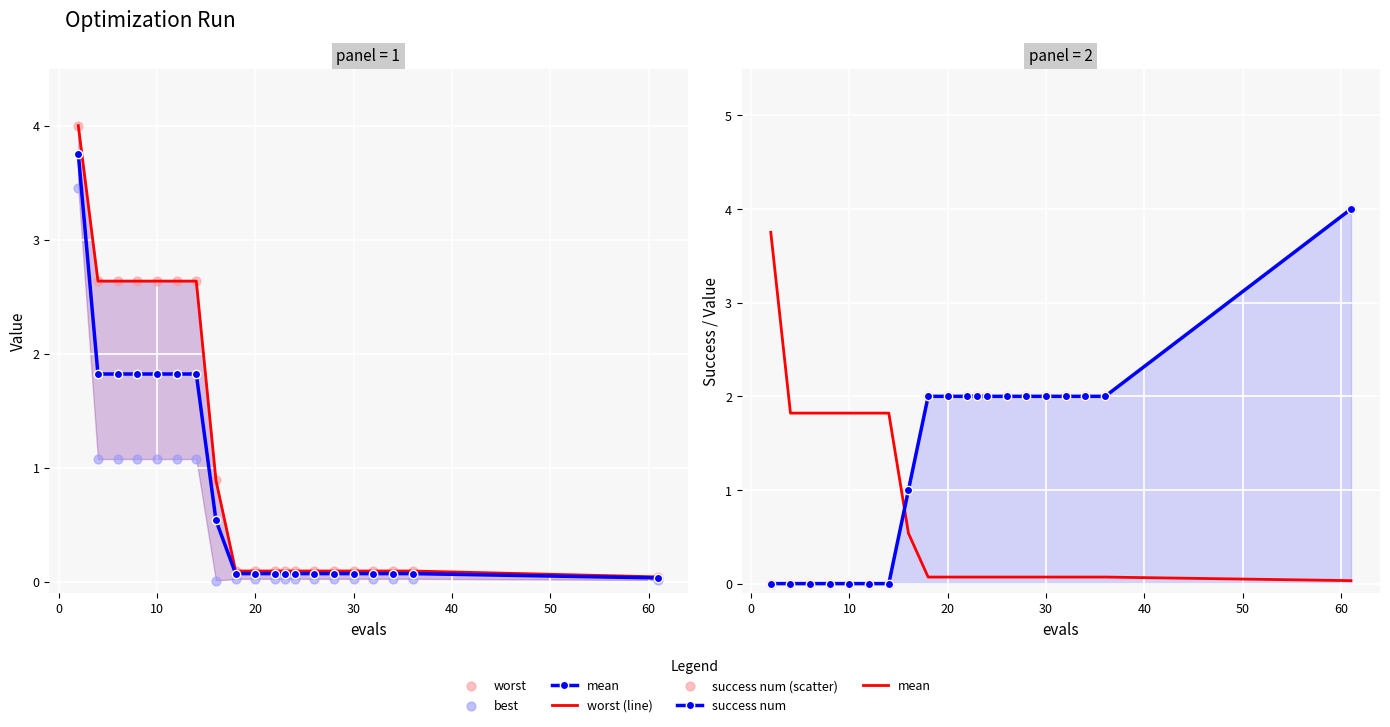

Which series reaches the minimum Y coordinate?

success num